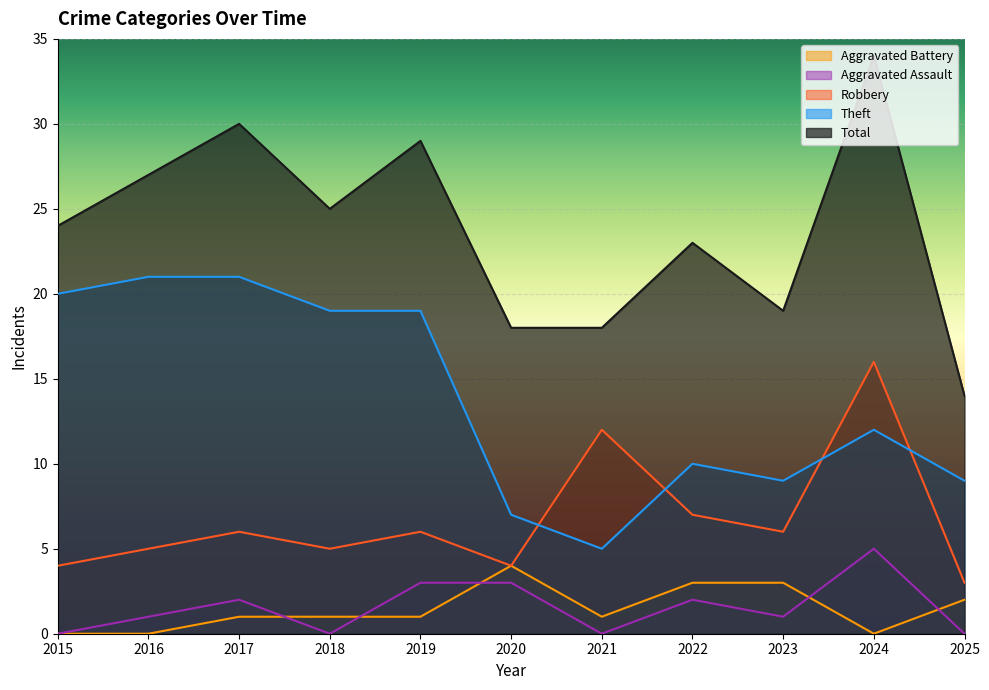

Which series has the widest spread of values?

Total